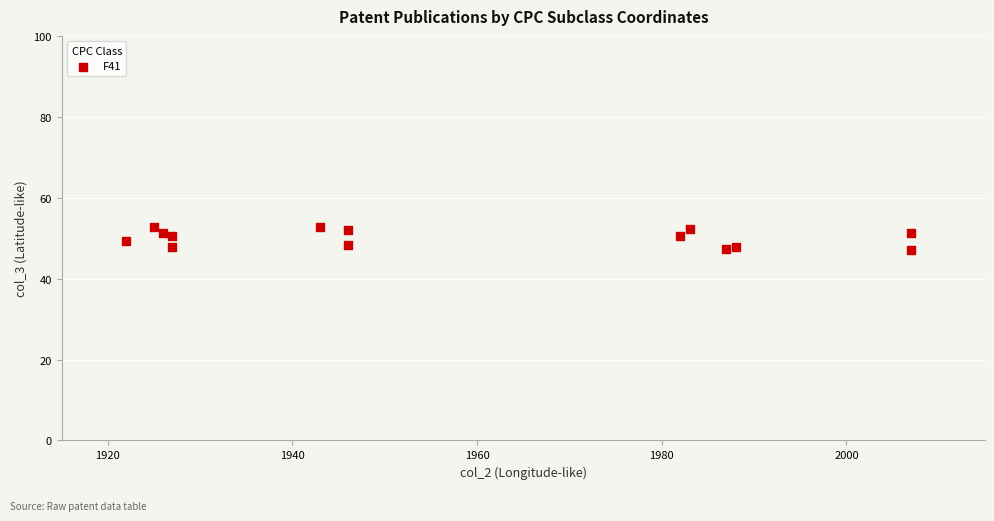

What is the range of X values (max minus min)?

85.0